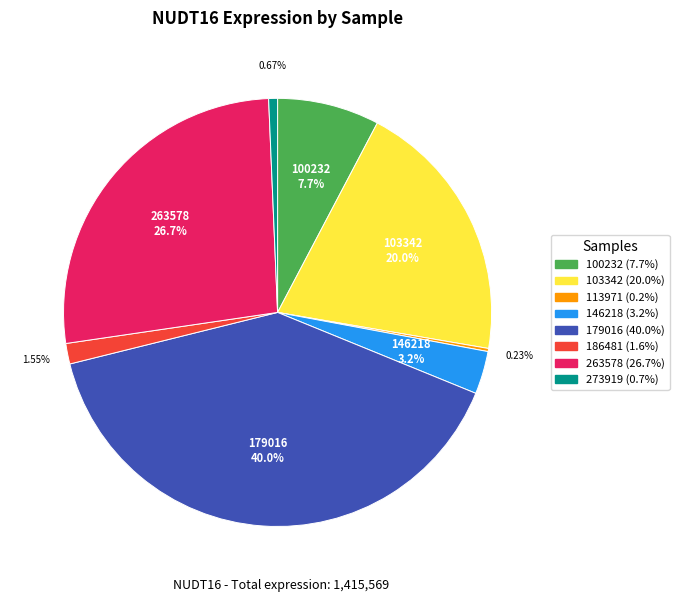

Does any single category account for the majority?

No